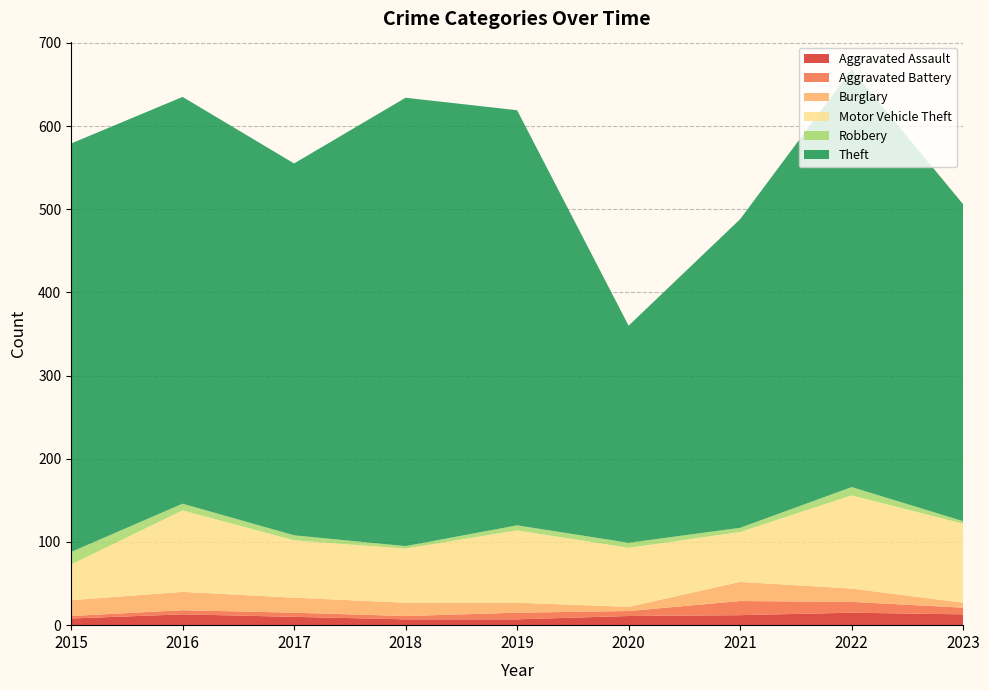

Reading left to right, list all the values displayed in this chart.

Aggravated Assault: 8	13	10	7	7	11	12	15	13
Aggravated Battery: 3	5	5	4	8	6	17	13	8
Burglary: 19	22	18	16	12	5	23	16	6
Motor Vehicle Theft: 43	98	69	65	87	71	60	112	95
Robbery: 15	8	6	3	6	6	5	10	3
Theft: 491	489	447	539	499	261	371	502	381